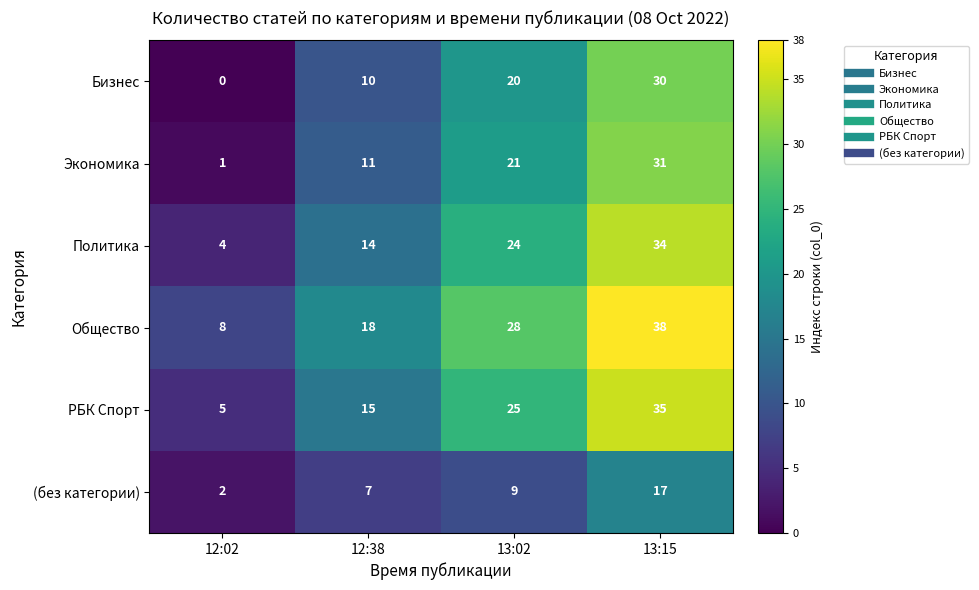

At which category does the chart reach its minimum across all series?

12:02